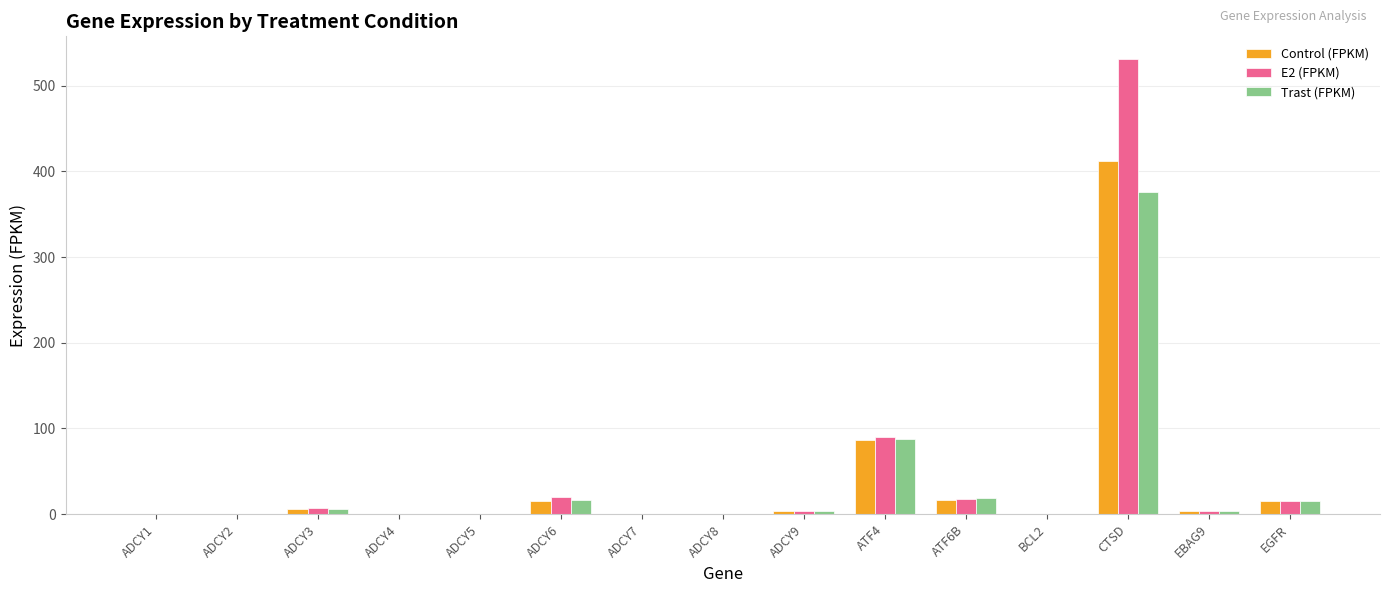

What are all the series names shown in the legend?

Control (FPKM), E2 (FPKM), Trast (FPKM)